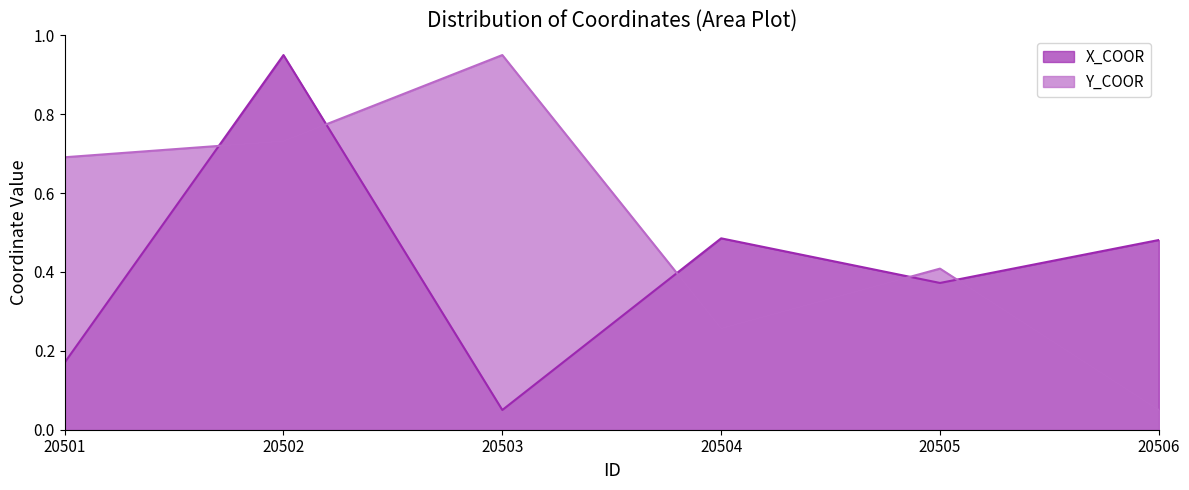

Between 20501 and 20503, which series saw the biggest shift?

Y_COOR